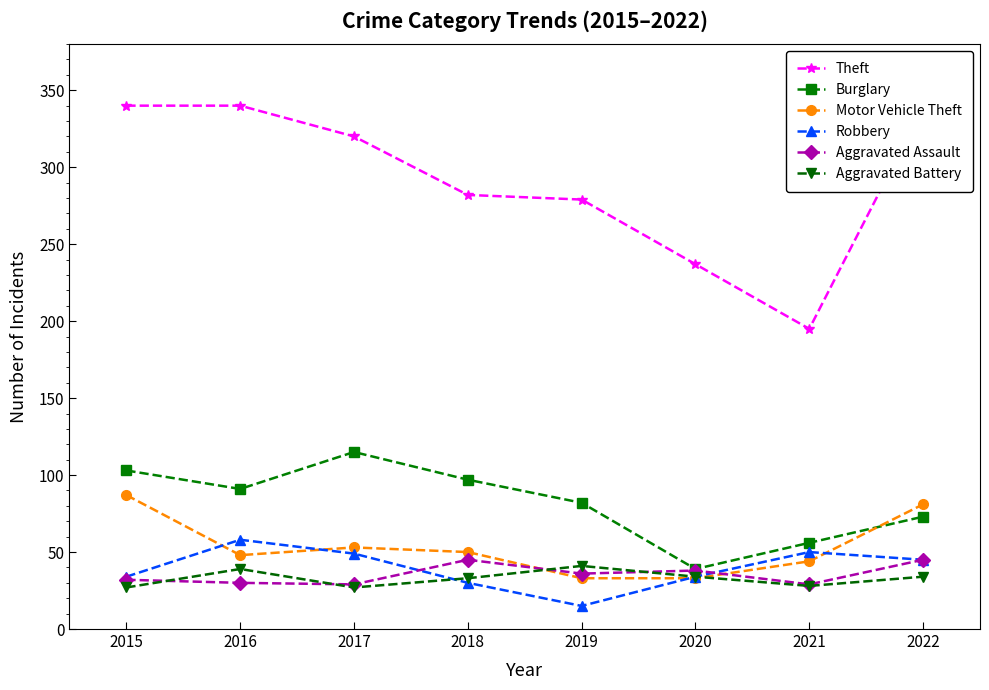

What is the total value across all series at 2015?

623